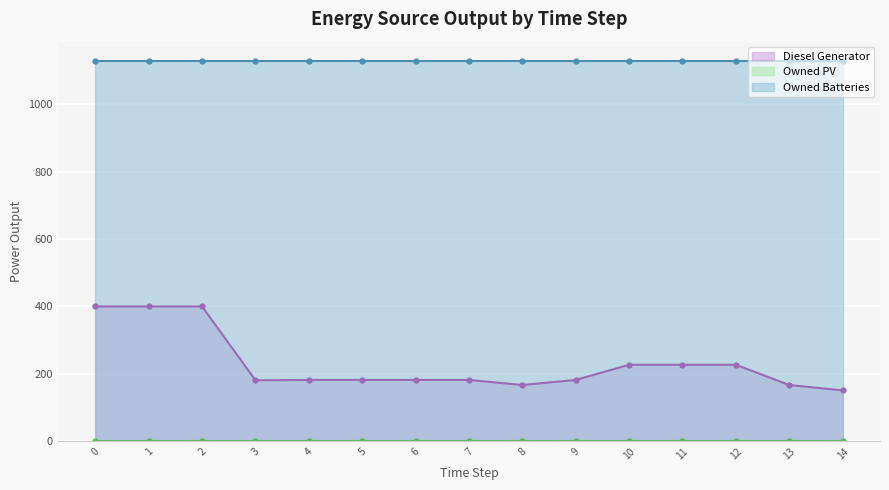

How many categories are shown in the chart?

15